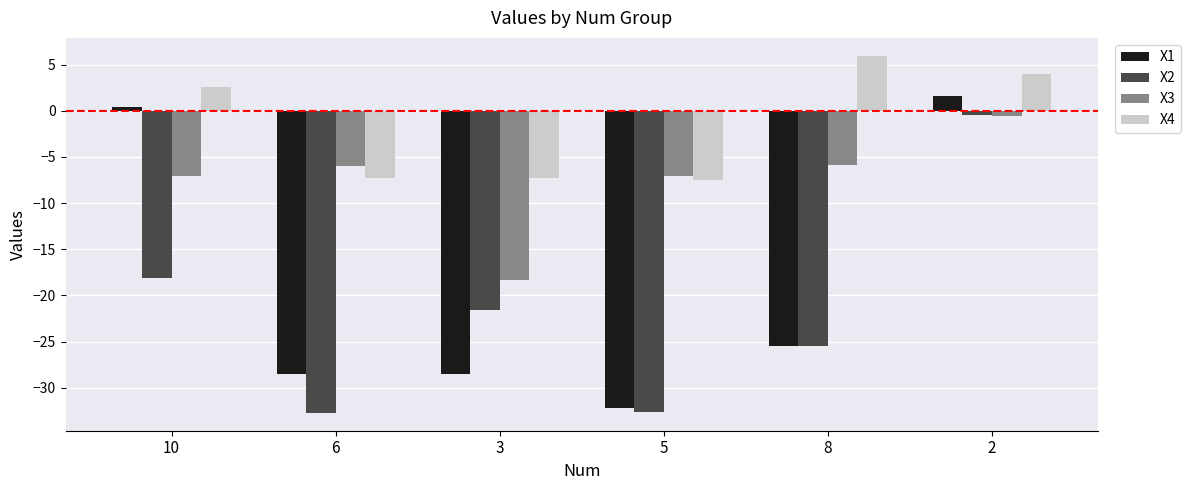

What is the difference between the maximum and minimum values in the X1 series?

33.8